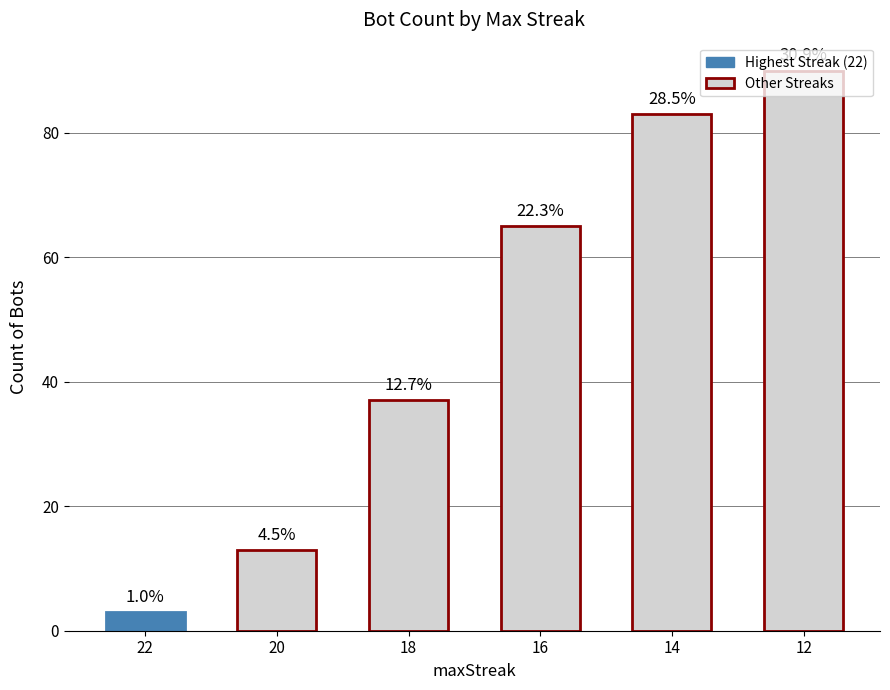

List the labels in order of value, largest first.

12, 14, 16, 18, 20, 22